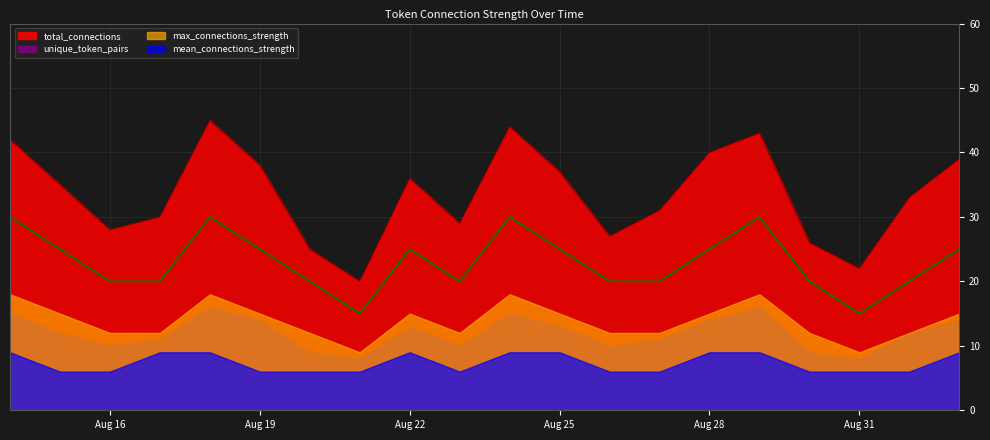

At how many categories does at least one series exceed 36?

8